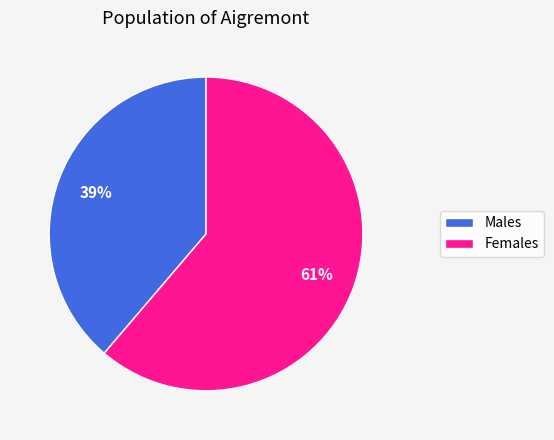

Does any single category account for the majority?

Yes